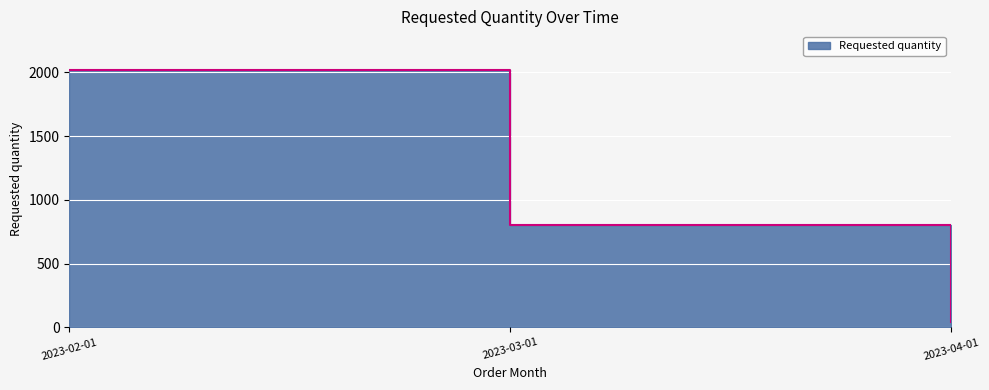

What is the label of the 3rd point from the left?

2023-04-01